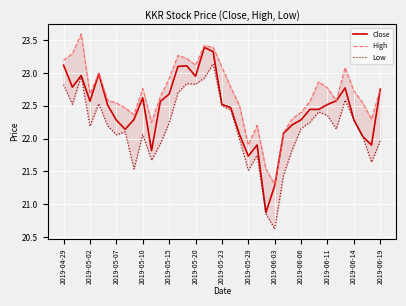

How many interior local peaks does the High series have?

8